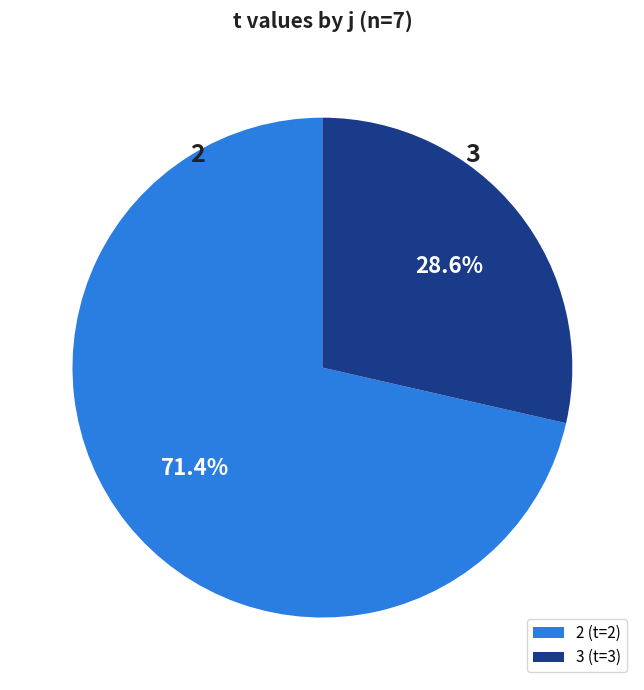

Does any single category account for the majority?

Yes